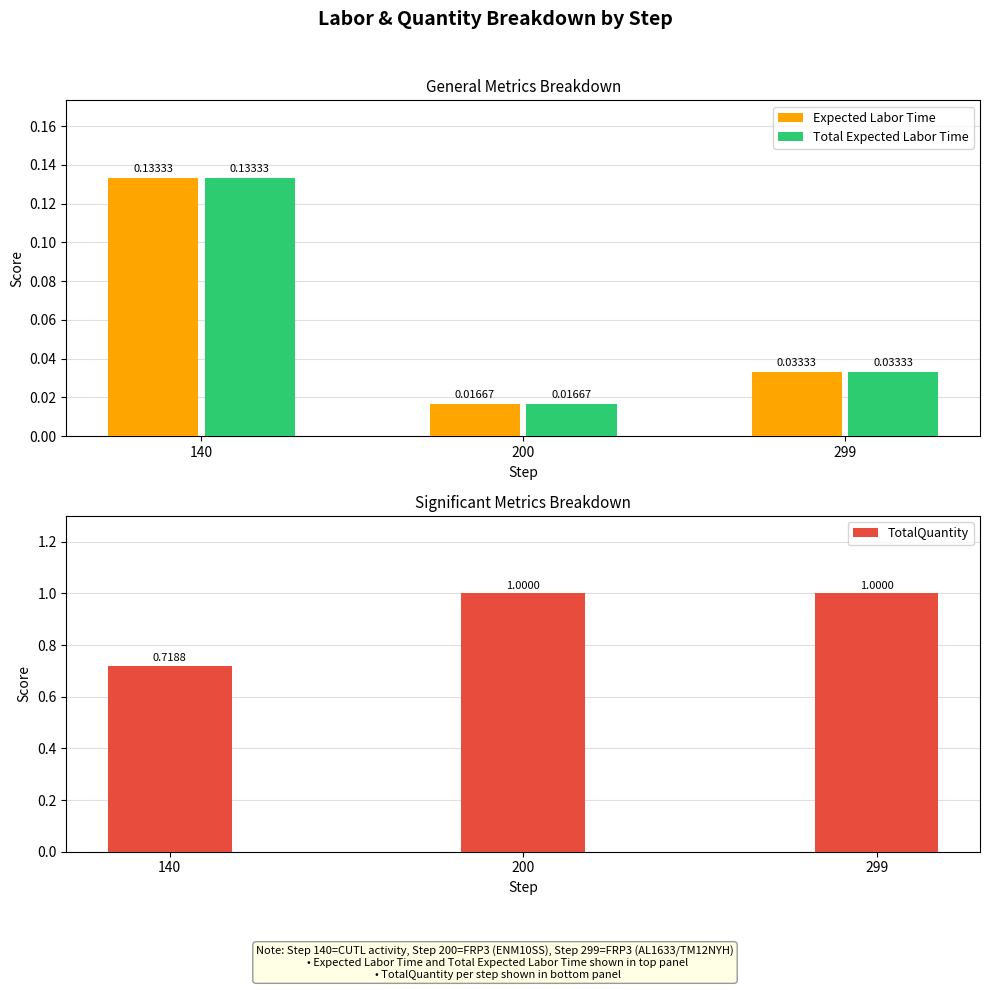

Which category has the highest value in the TotalQuantity series?

200